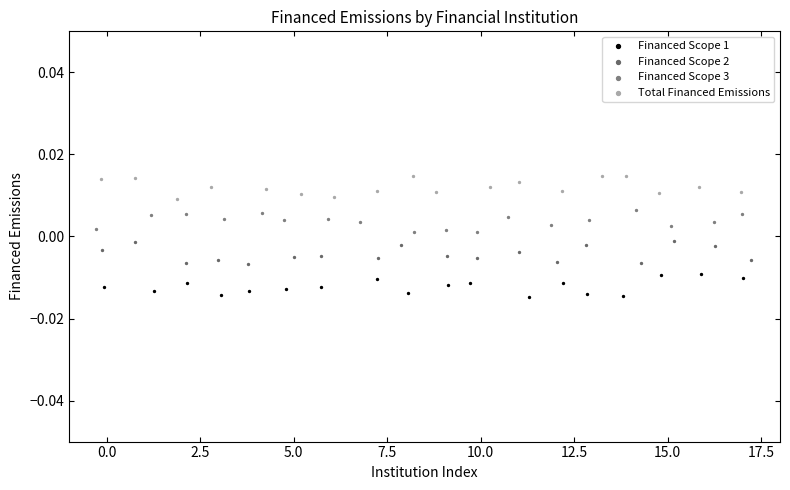

What are all the series names shown in the legend?

Financed Scope 1, Financed Scope 2, Financed Scope 3, Total Financed Emissions